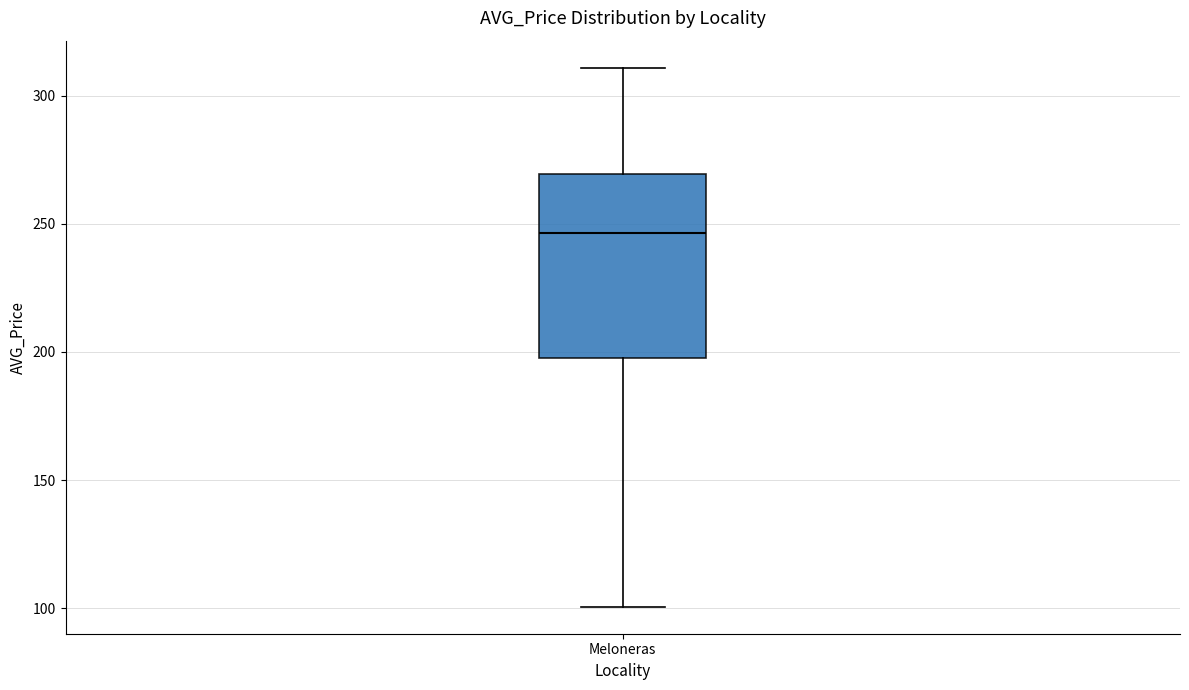

Read this box plot against the y-axis: the position of the median line, the range covered by the box, and the ends of both whiskers. The values are not printed on the chart, so give them approximately, as read against the axis.

median 245, box 200 to 270, whiskers 100 to 310